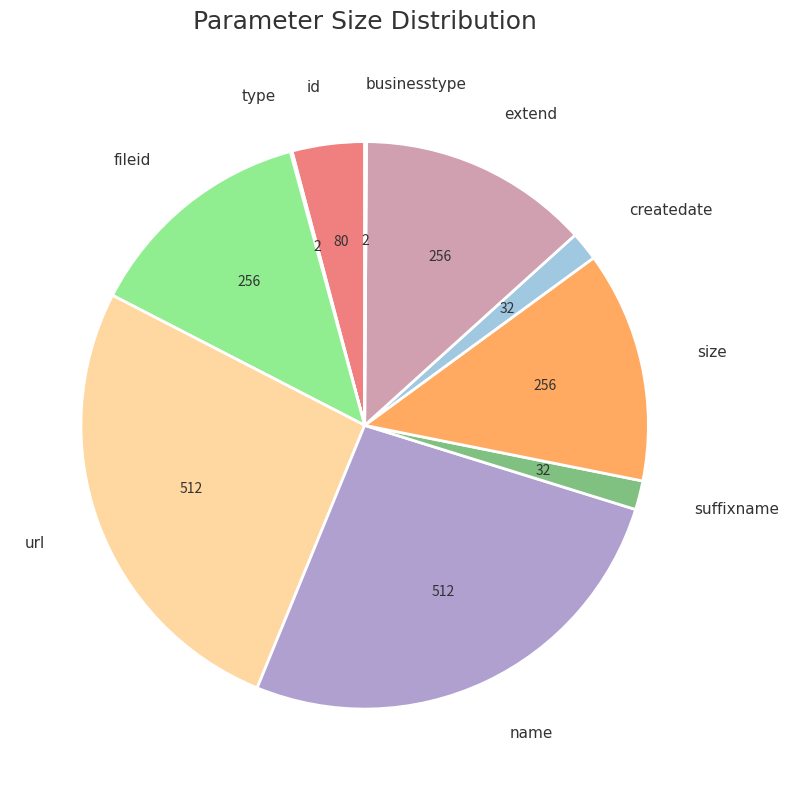

Is there any slice that represents more than half of the pie?

No